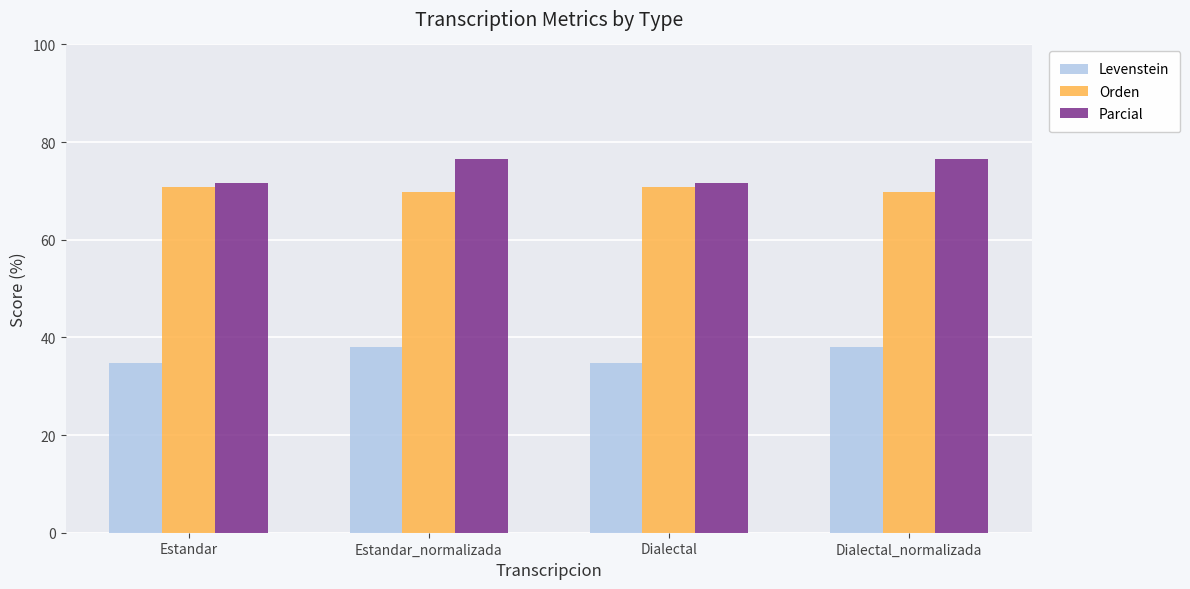

What is the label of the 3rd bar from the right?

Estandar_normalizada